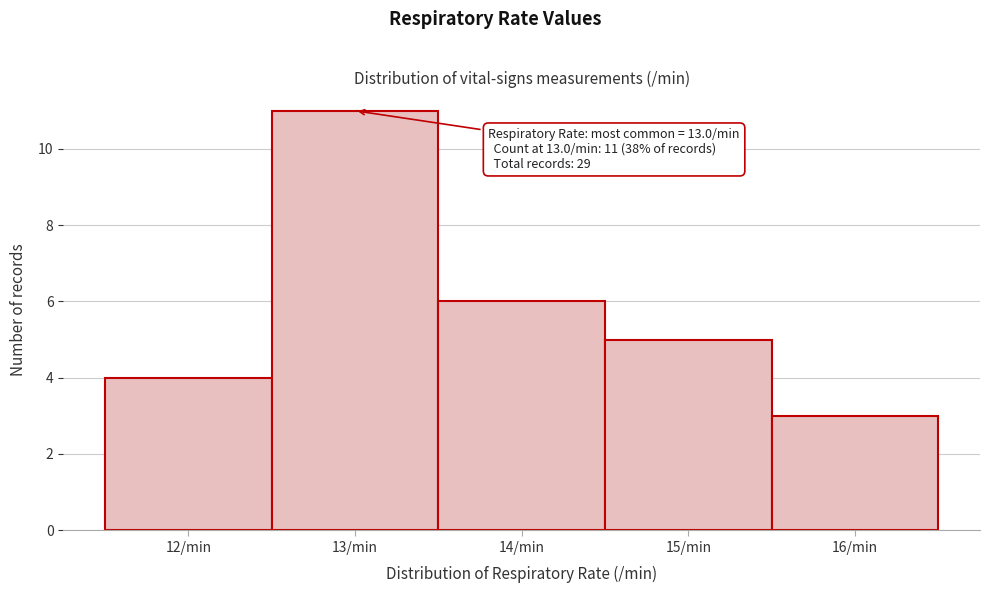

Over which range of the x-axis is the bar tallest?

12.5 to 13.5